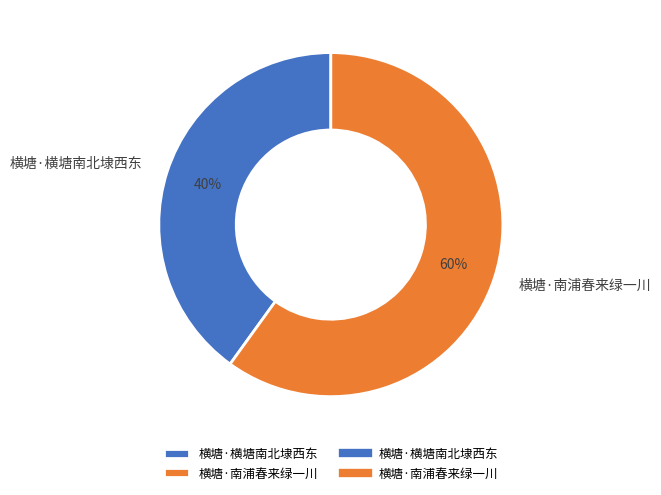

Which category has the smallest portion of the pie?

横塘·横塘南北埭西东